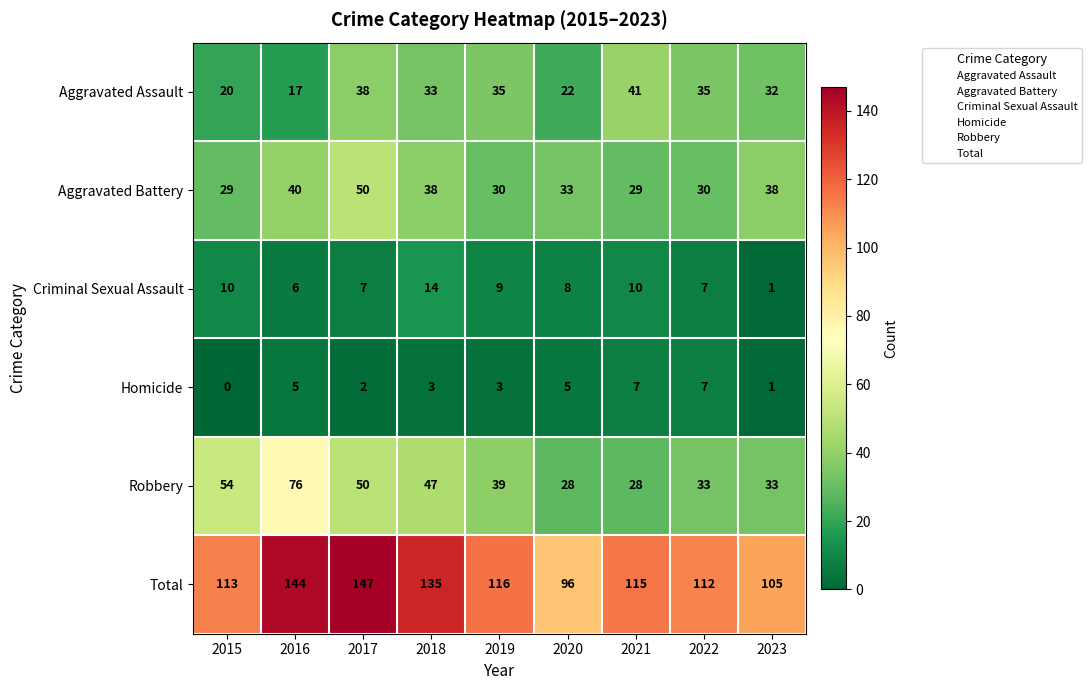

At 2020, list the series in order from smallest to largest.

Homicide, Criminal Sexual Assault, Aggravated Assault, Robbery, Aggravated Battery, Total